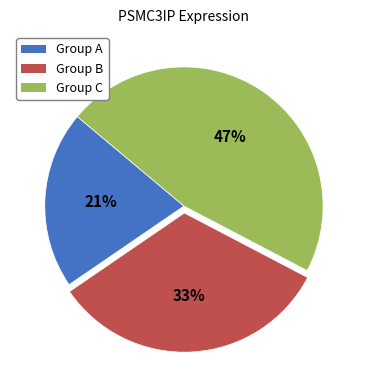

Does any single category account for the majority?

No